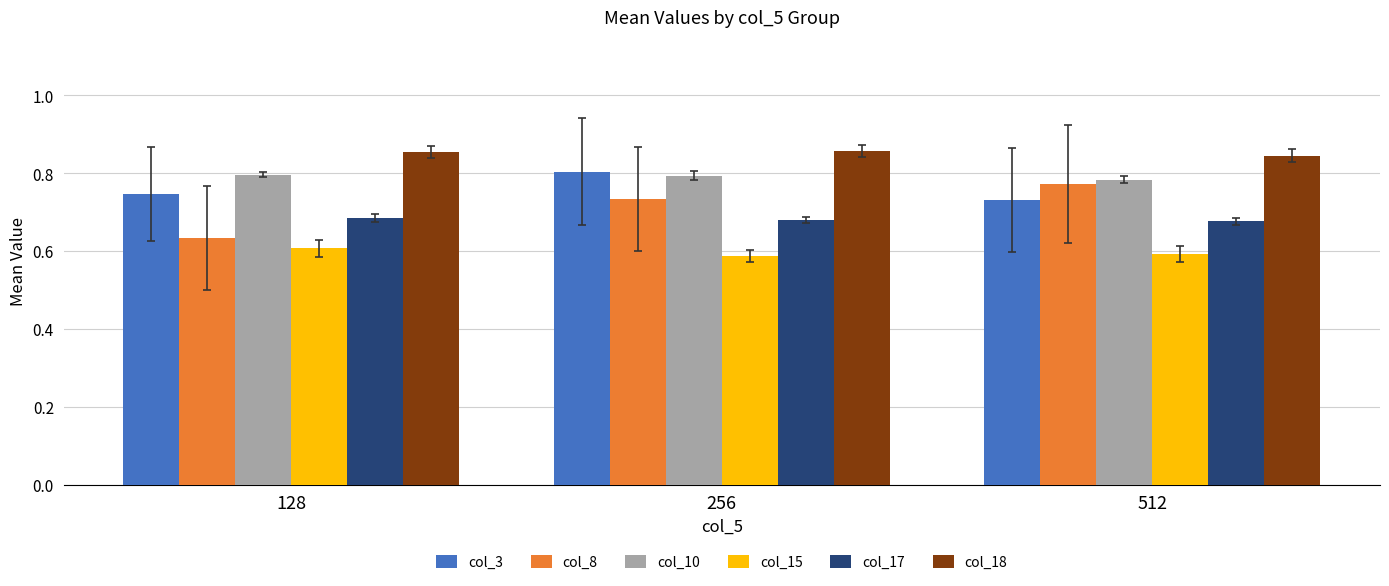

Count the col_18 values in the range 0 to 1.

3